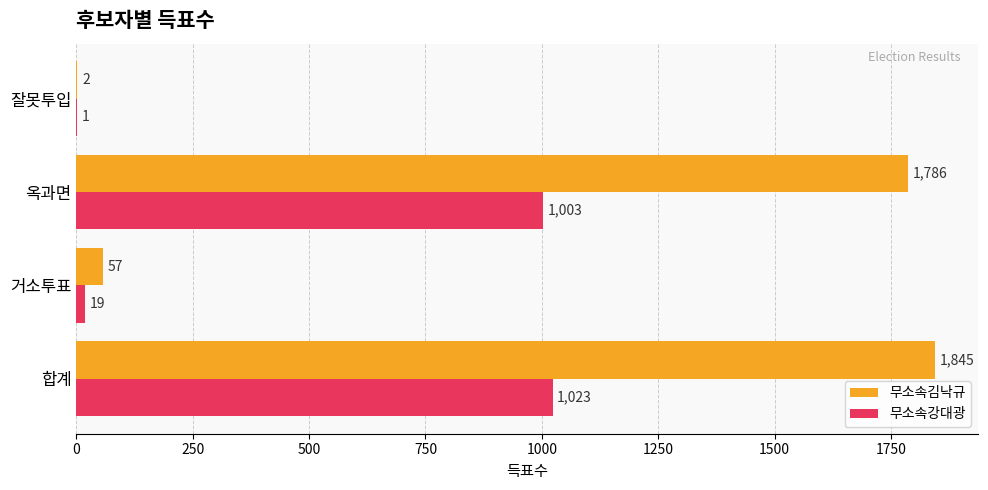

What is the average value of the 무소속강대광 series?

512